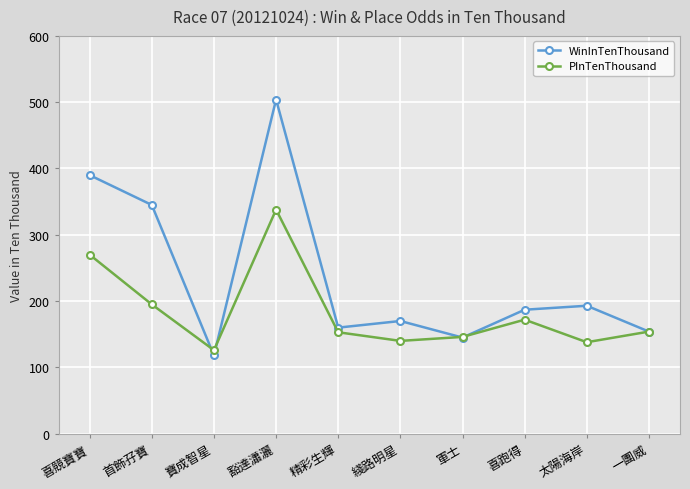

Count the number of categories in the chart.

10